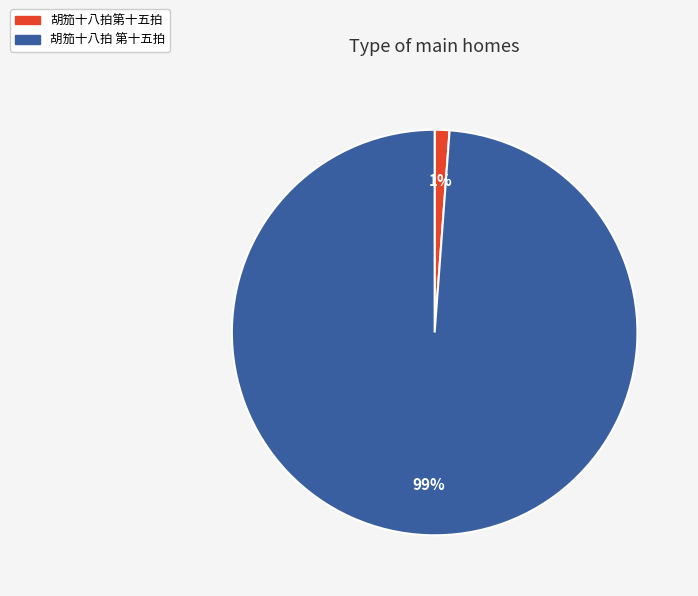

How many slices are in this pie chart?

2